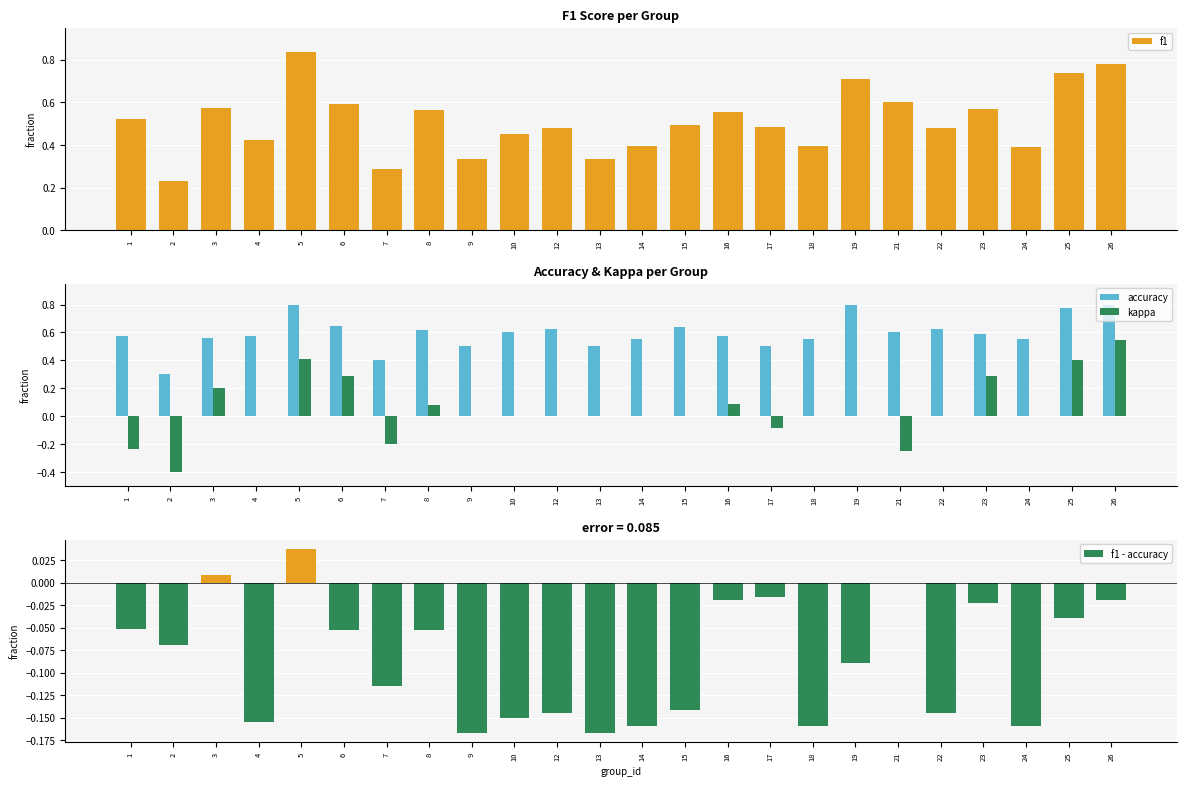

How many bars are there in each group?

4